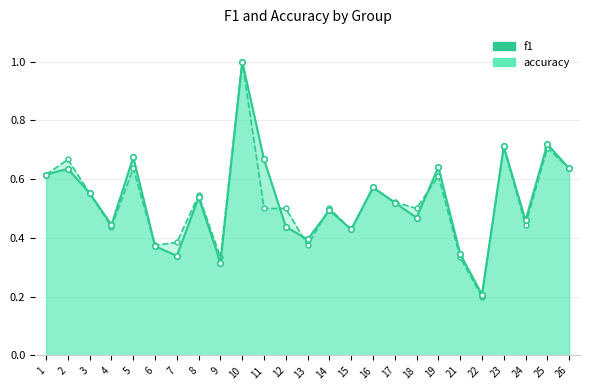

How many lines are shown in the chart?

2